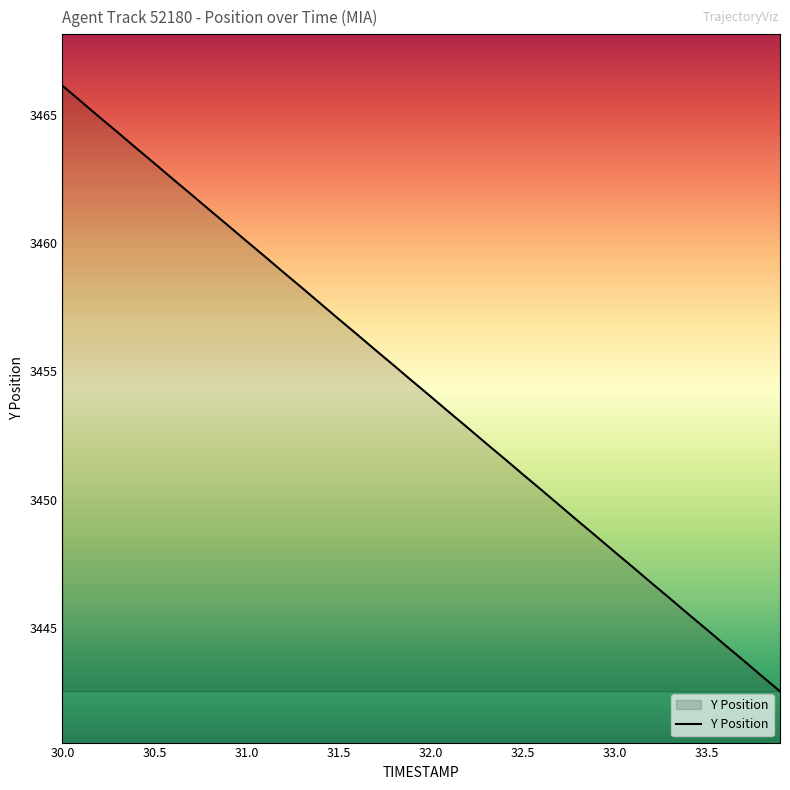

What is the smallest value displayed?

3442.5